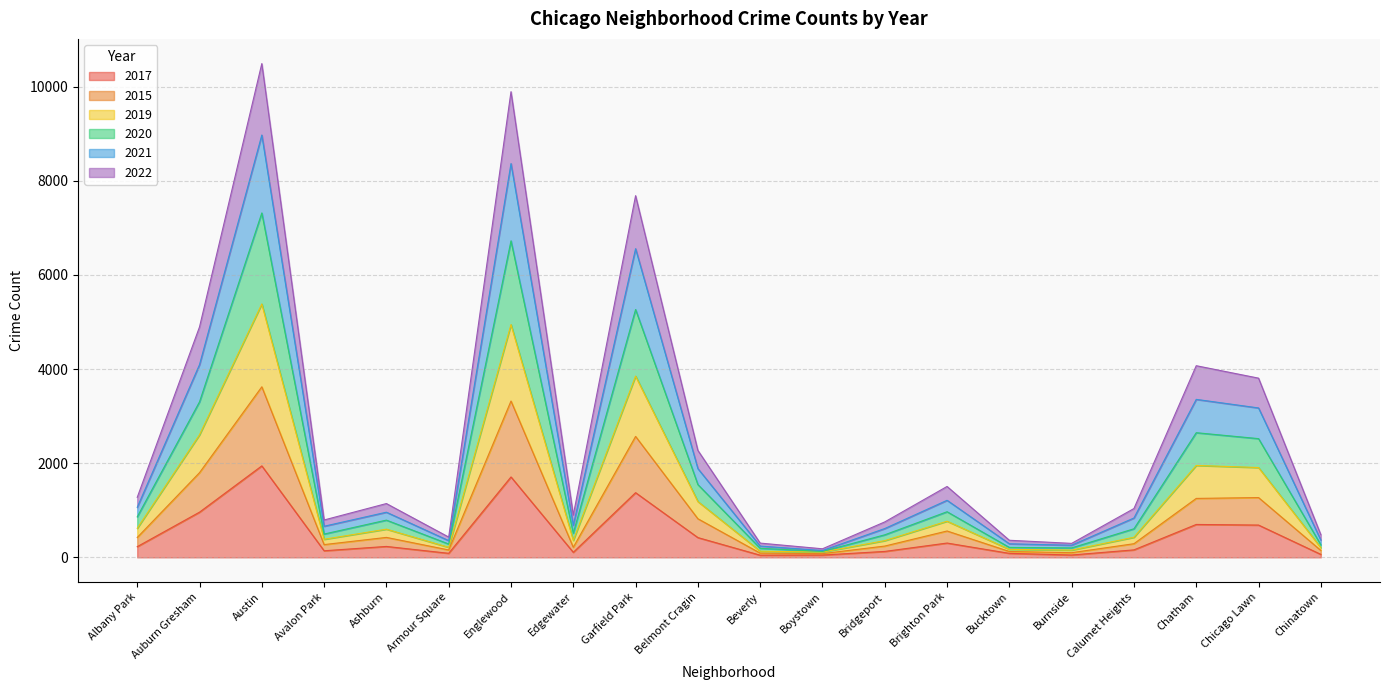

What is the total value across all series at Chatham?

4071